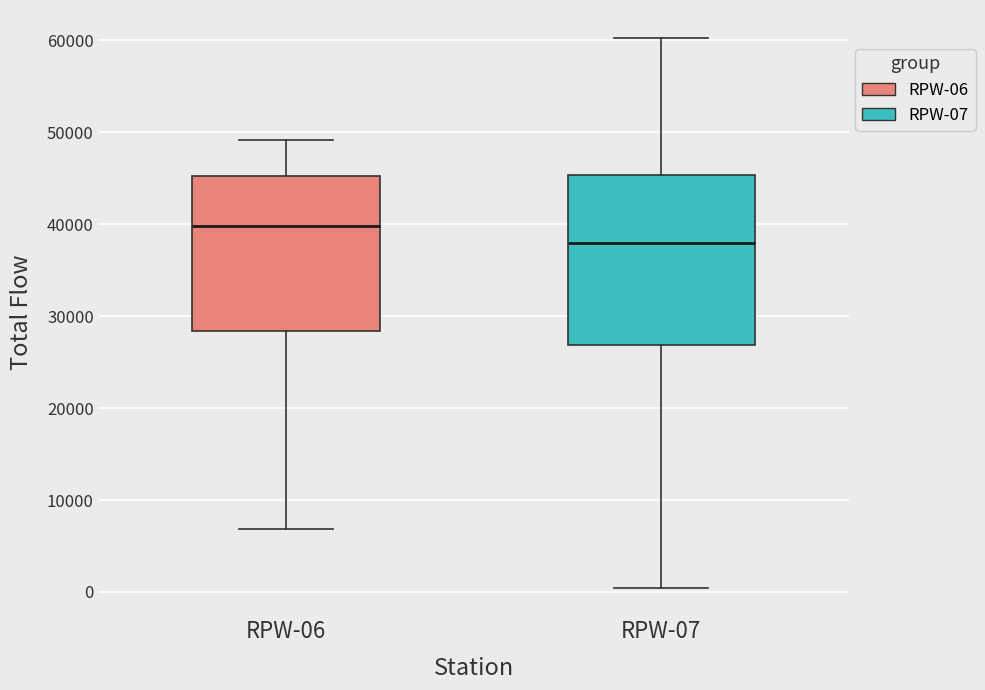

Reading left to right, read every box against the y-axis: the position of its median line, the range the box covers, and the ends of its whiskers. The values are not printed on the chart, so give them approximately, as read against the axis.

RPW-06: median 40000, box 28000 to 45000, whiskers 7000 to 49000
RPW-07: median 38000, box 27000 to 45000, whiskers 0 to 60000